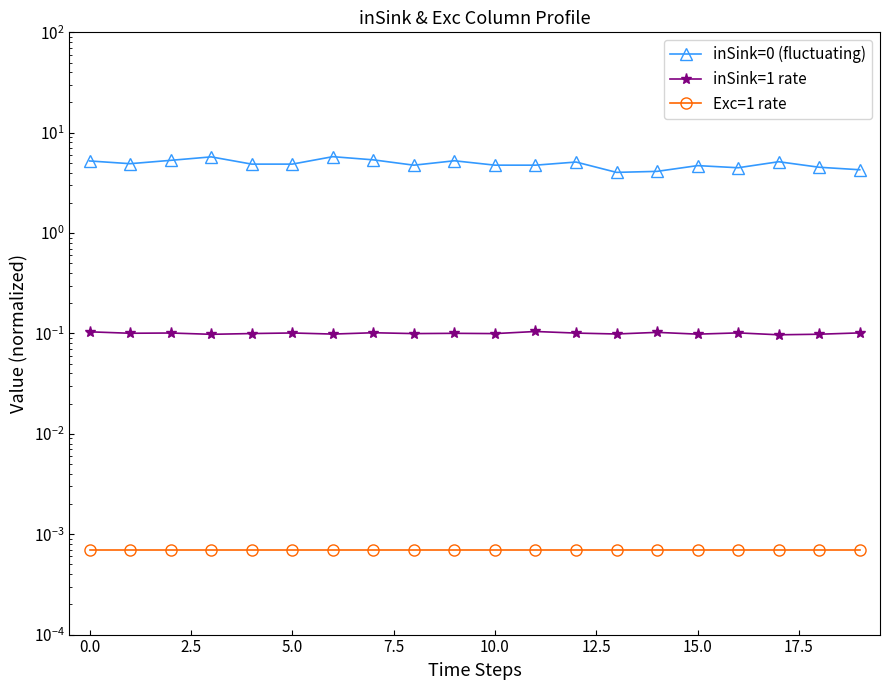

Count the number of categories in the chart.

20